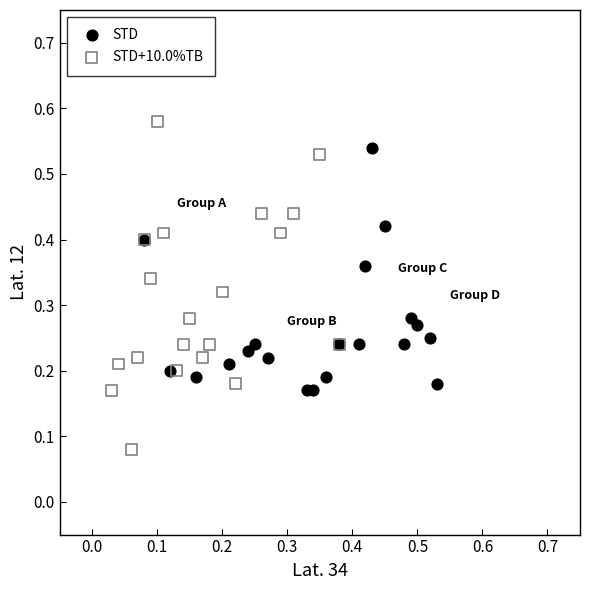

What are all the series names shown in the legend?

STD, STD+10.0%TB